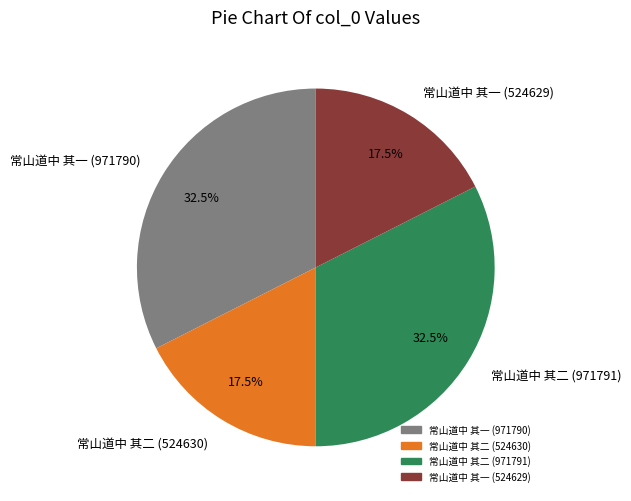

What percentage is NOT represented by 常山道中 其一 (524629)?

82.5%